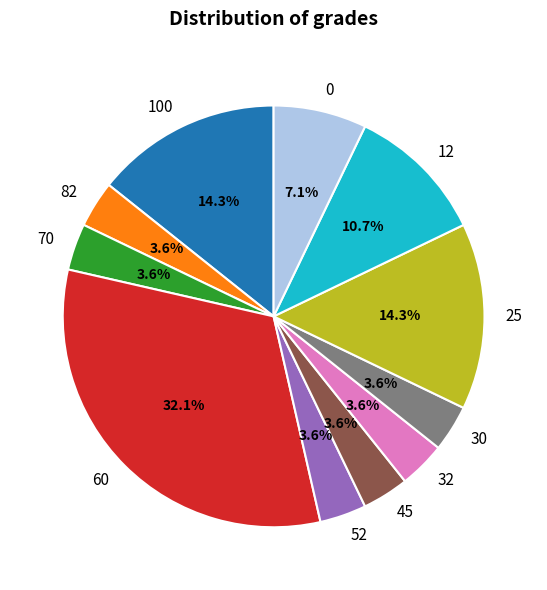

Combined, do 70 and 52 account for over 50%?

No